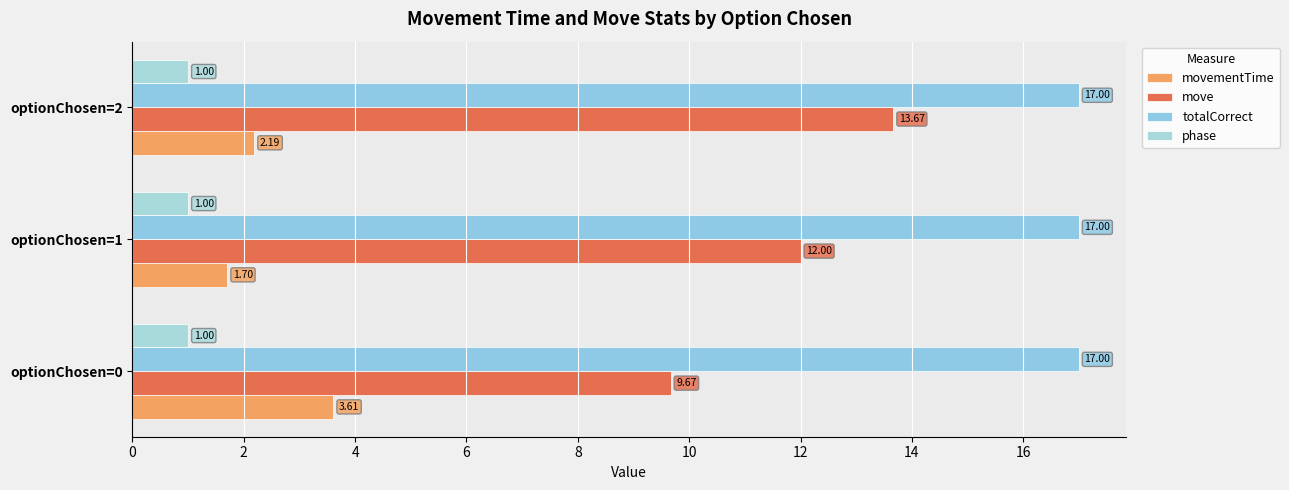

Where is movementTime nearest to the value 2?

optionChosen=2